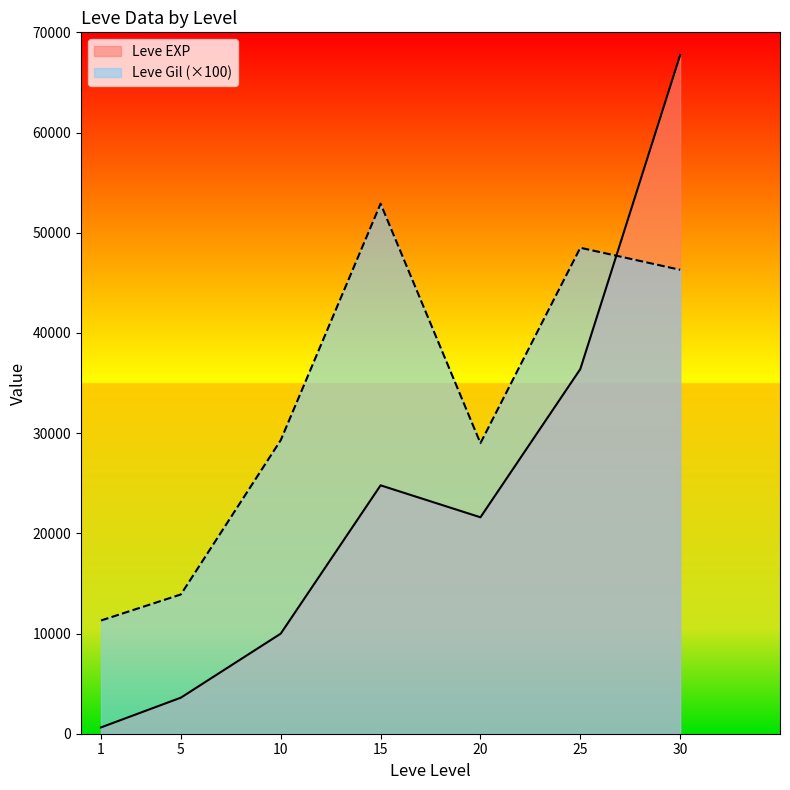

What is the value of the Leve Gil point at the 5th from the left?

29000